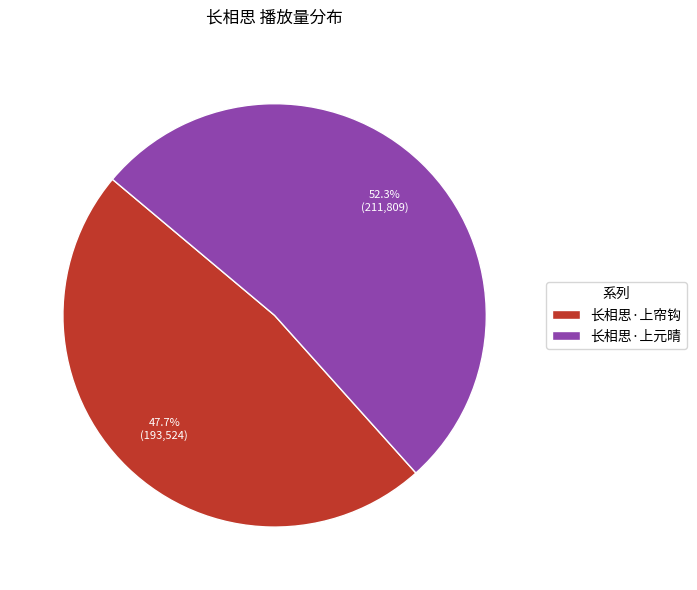

To the nearest percent, what is the difference between the 长相思·上元晴 and 长相思·上帘钩 slice percentages?

5%